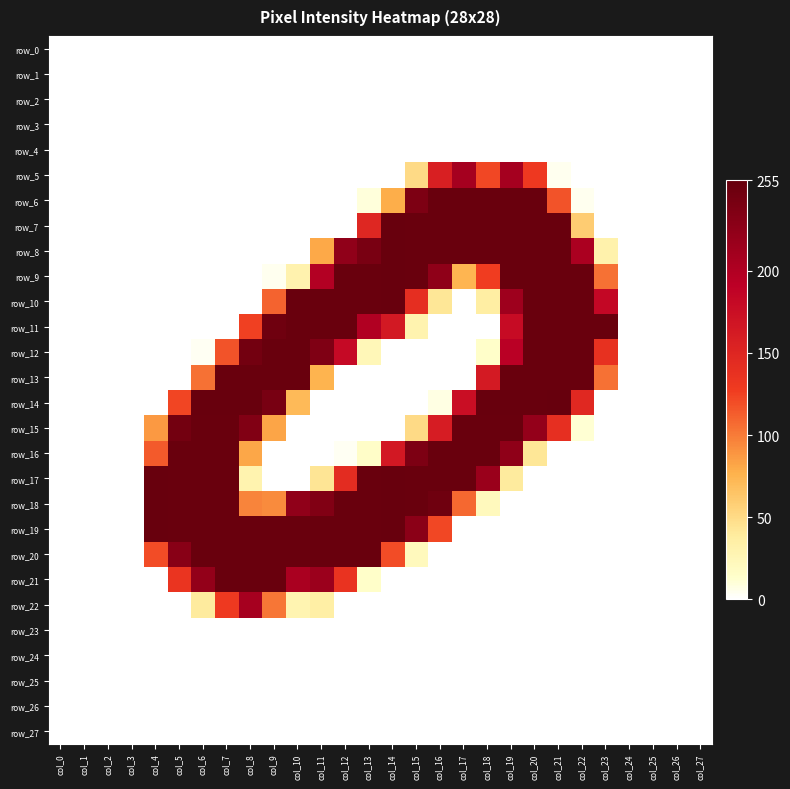

Reading left to right, extract all data points from this chart.

row_0: 0	0	0	0	0	0	0	0	0	0	0	0	0	0	0	0	0	0	0	0	0	0	0	0	0	0	0	0
row_1: 0	0	0	0	0	0	0	0	0	0	0	0	0	0	0	0	0	0	0	0	0	0	0	0	0	0	0	0
row_2: 0	0	0	0	0	0	0	0	0	0	0	0	0	0	0	0	0	0	0	0	0	0	0	0	0	0	0	0
row_3: 0	0	0	0	0	0	0	0	0	0	0	0	0	0	0	0	0	0	0	0	0	0	0	0	0	0	0	0
row_4: 0	0	0	0	0	0	0	0	0	0	0	0	0	0	0	0	0	0	0	0	0	0	0	0	0	0	0	0
row_5: 0	0	0	0	0	0	0	0	0	0	0	0	0	0	0	50	157	209	122	209	130	4	0	0	0	0	0	0
row_6: 0	0	0	0	0	0	0	0	0	0	0	0	0	9	78	238	253	253	253	253	253	117	4	0	0	0	0	0
row_7: 0	0	0	0	0	0	0	0	0	0	0	0	0	149	254	253	253	253	253	253	253	253	59	0	0	0	0	0
row_8: 0	0	0	0	0	0	0	0	0	0	0	80	224	241	254	253	253	253	253	253	253	253	204	31	0	0	0	0
row_9: 0	0	0	0	0	0	0	0	0	4	30	198	253	253	254	253	225	74	127	253	253	253	253	104	0	0	0	0
row_10: 0	0	0	0	0	0	0	0	0	110	253	253	253	253	254	141	42	0	36	214	253	253	253	183	0	0	0	0
row_11: 0	0	0	0	0	0	0	0	125	249	253	253	253	200	164	29	0	0	0	179	253	253	253	253	0	0	0	0
row_12: 0	0	0	0	0	0	3	117	246	253	253	237	181	24	0	0	0	0	14	193	253	253	253	138	0	0	0	0
row_13: 0	0	0	0	0	0	104	253	253	253	253	75	0	0	0	0	0	0	163	253	253	253	253	104	0	0	0	0
row_14: 0	0	0	0	0	123	254	254	254	242	71	0	0	0	0	0	7	176	254	254	254	255	147	0	0	0	0	0
row_15: 0	0	0	0	87	246	253	253	235	82	0	0	0	0	0	50	160	253	253	253	221	140	11	0	0	0	0	0
row_16: 0	0	0	0	114	253	253	253	81	0	0	0	3	15	165	238	253	253	253	225	42	0	0	0	0	0	0	0
row_17: 0	0	0	0	254	253	253	253	29	0	0	43	143	253	254	253	253	253	217	39	0	0	0	0	0	0	0	0
row_18: 0	0	0	0	254	253	253	253	96	93	224	235	253	253	254	253	249	108	21	0	0	0	0	0	0	0	0	0
row_19: 0	0	0	0	254	253	253	253	253	253	253	253	253	253	254	228	122	0	0	0	0	0	0	0	0	0	0	0
row_20: 0	0	0	0	120	230	253	253	253	253	253	253	253	253	120	21	0	0	0	0	0	0	0	0	0	0	0	0
row_21: 0	0	0	0	0	135	222	253	253	253	205	216	136	14	0	0	0	0	0	0	0	0	0	0	0	0	0	0
row_22: 0	0	0	0	0	0	39	129	208	102	28	35	0	0	0	0	0	0	0	0	0	0	0	0	0	0	0	0
row_23: 0	0	0	0	0	0	0	0	0	0	0	0	0	0	0	0	0	0	0	0	0	0	0	0	0	0	0	0
row_24: 0	0	0	0	0	0	0	0	0	0	0	0	0	0	0	0	0	0	0	0	0	0	0	0	0	0	0	0
row_25: 0	0	0	0	0	0	0	0	0	0	0	0	0	0	0	0	0	0	0	0	0	0	0	0	0	0	0	0
row_26: 0	0	0	0	0	0	0	0	0	0	0	0	0	0	0	0	0	0	0	0	0	0	0	0	0	0	0	0
row_27: 0	0	0	0	0	0	0	0	0	0	0	0	0	0	0	0	0	0	0	0	0	0	0	0	0	0	0	0